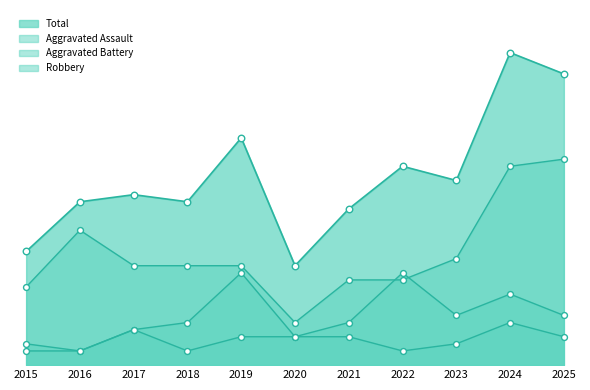

What is the total value across all series at 2017?

48